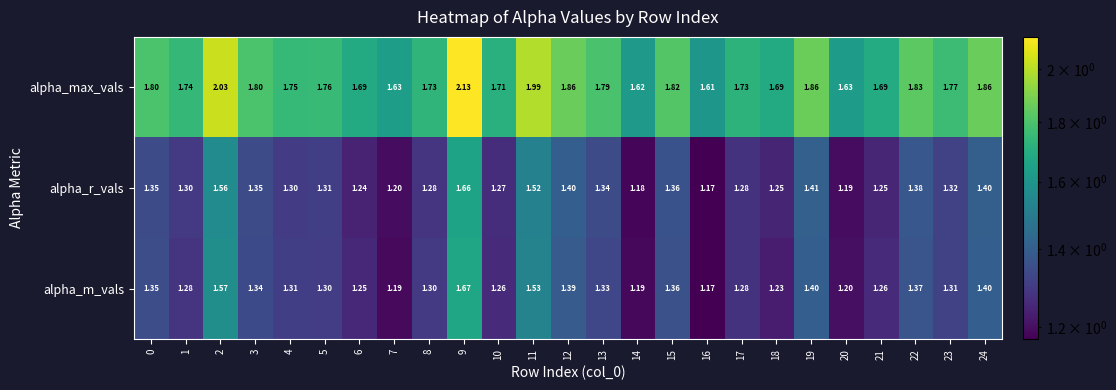

Rank the series by their maximum value, from highest to lowest.

alpha_max_vals, alpha_m_vals, alpha_r_vals